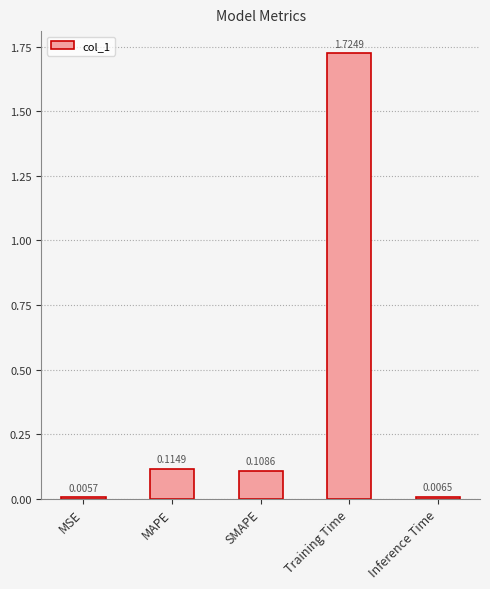

Which category has the lowest value across all series?

MSE